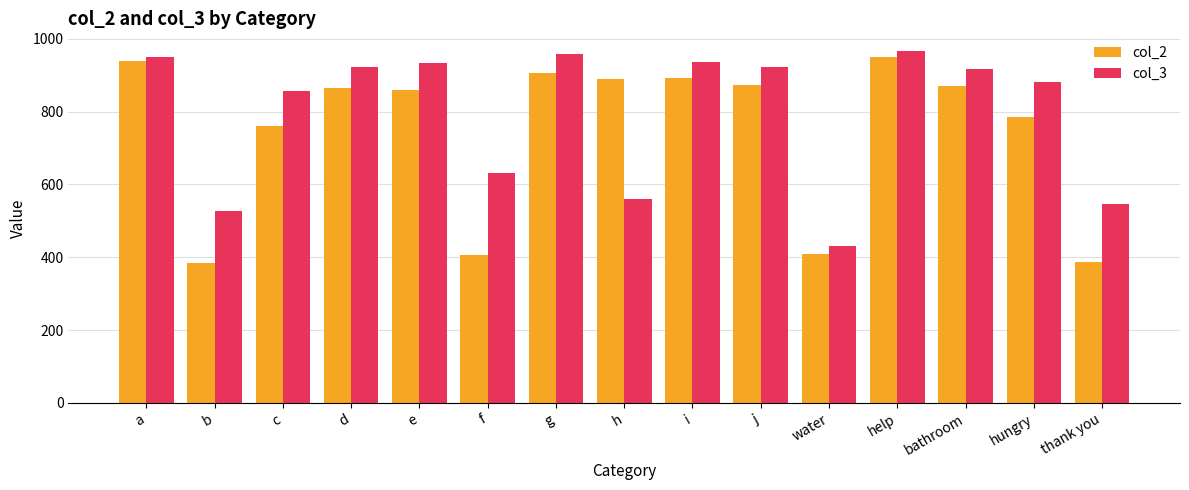

The value of col_2 at hungry is 785.2. True or false?

True